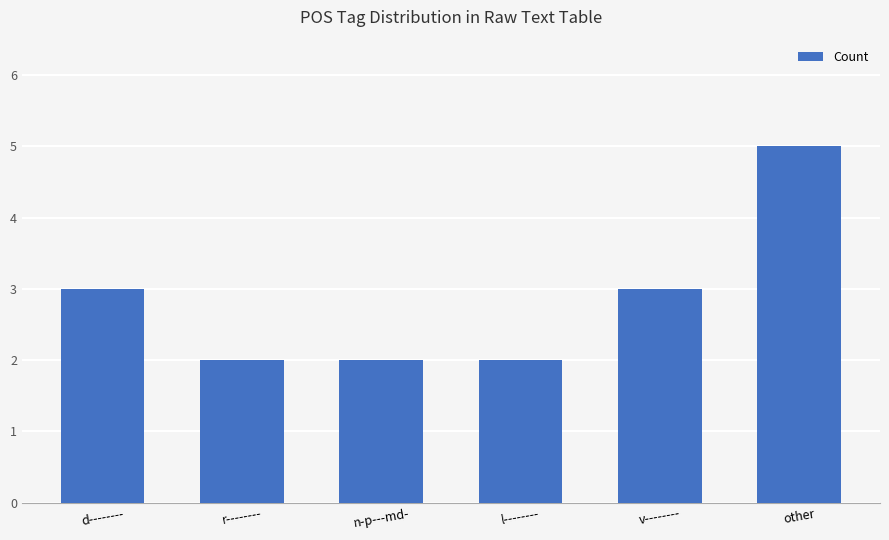

What is the value of the 3rd bar from the left?

2